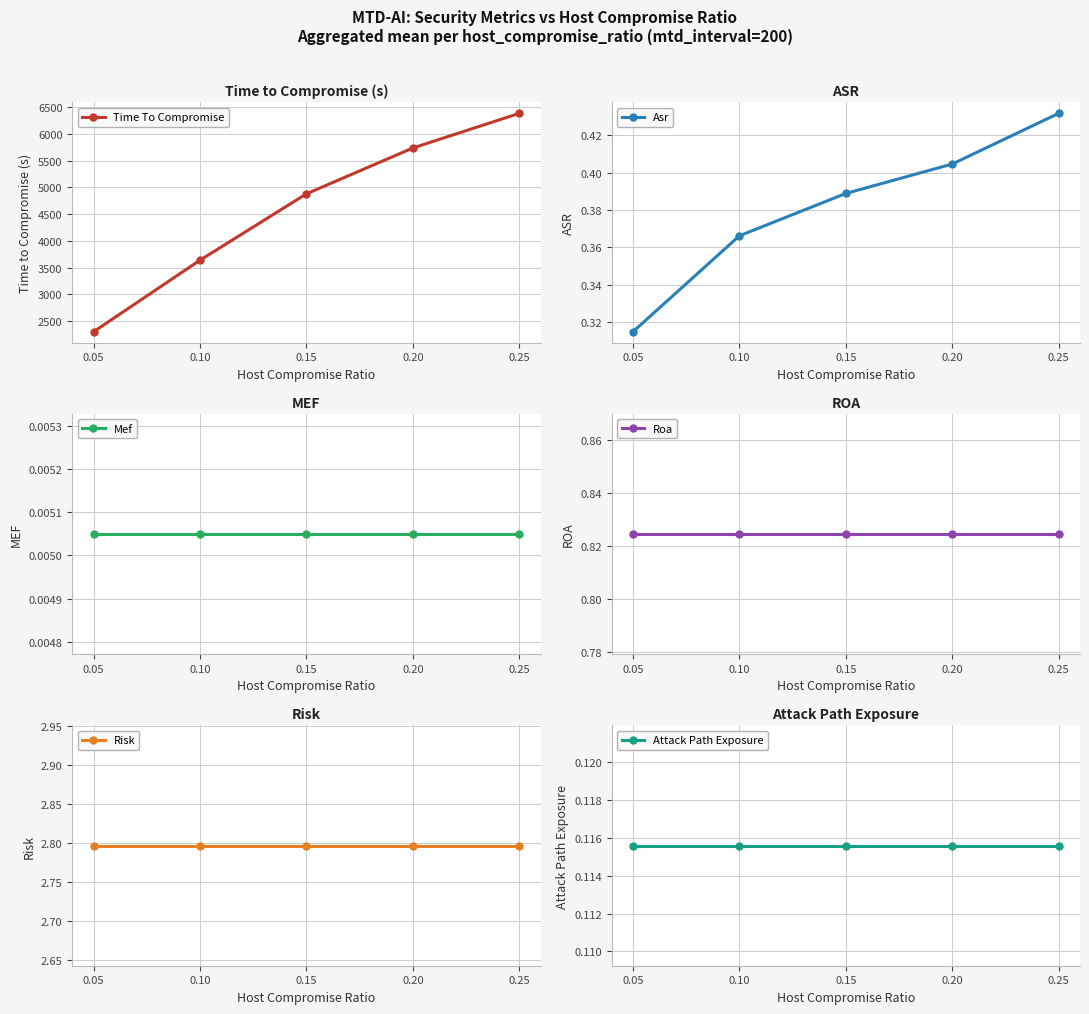

What is the total value across all series at 0.15?

4885.3